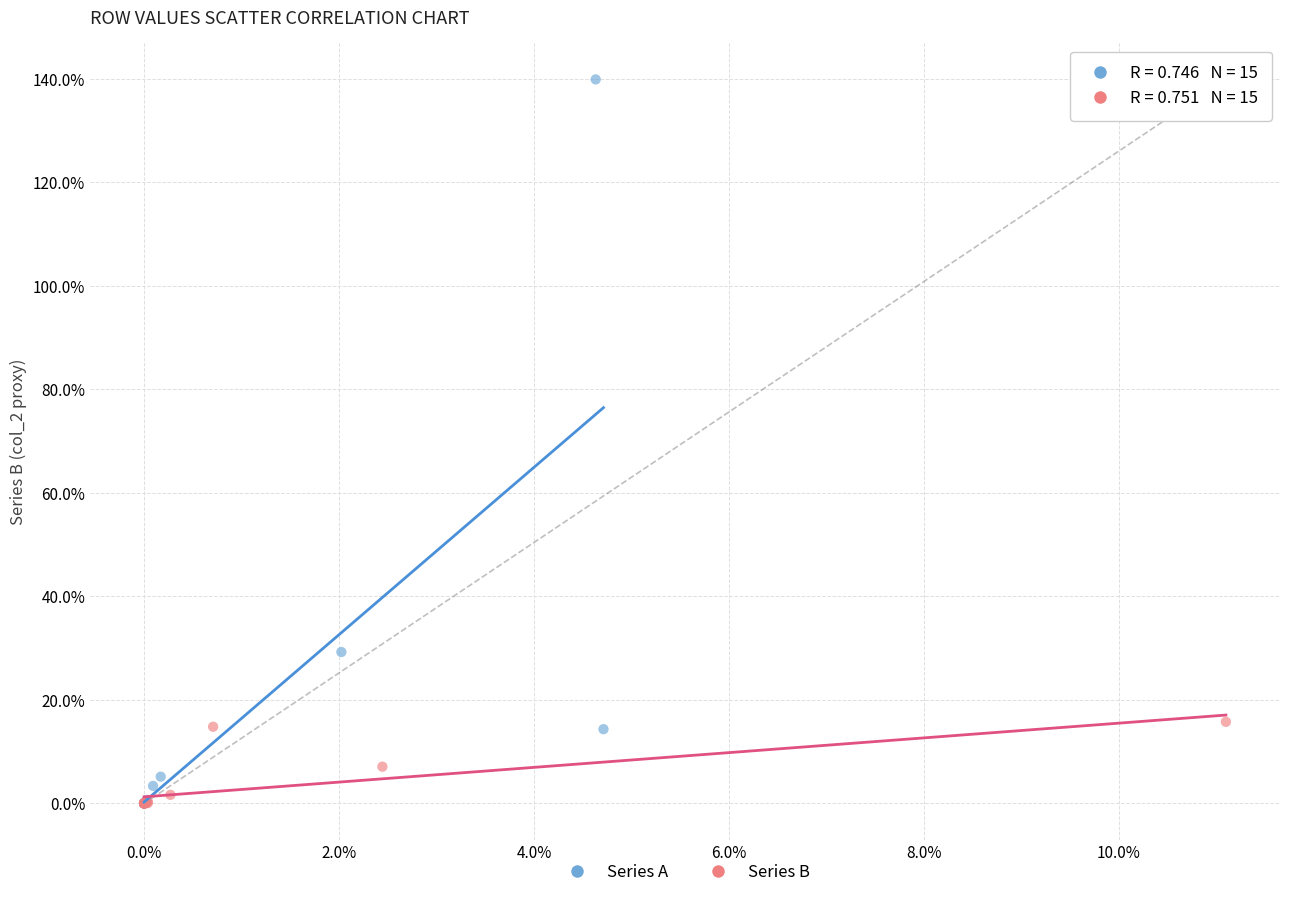

Which series contains the highest Y value?

Series A